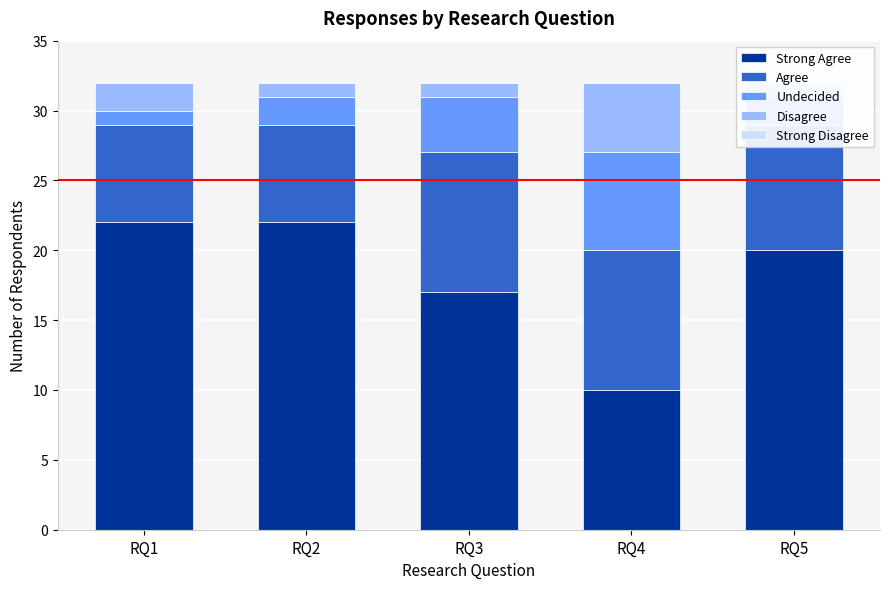

What is the minimum value for Undecided?

1